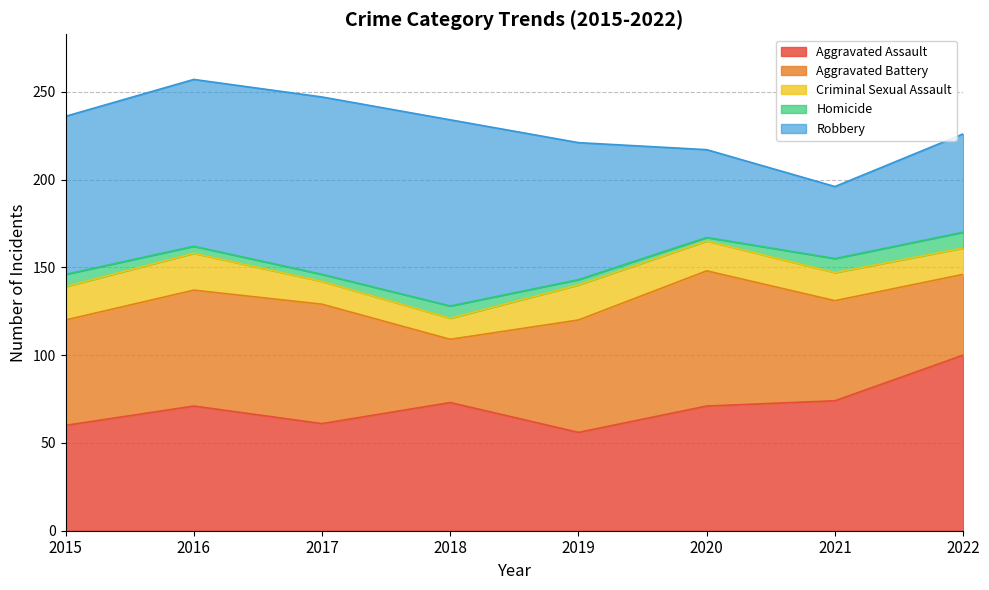

What is the total value across all series at 2015?

236